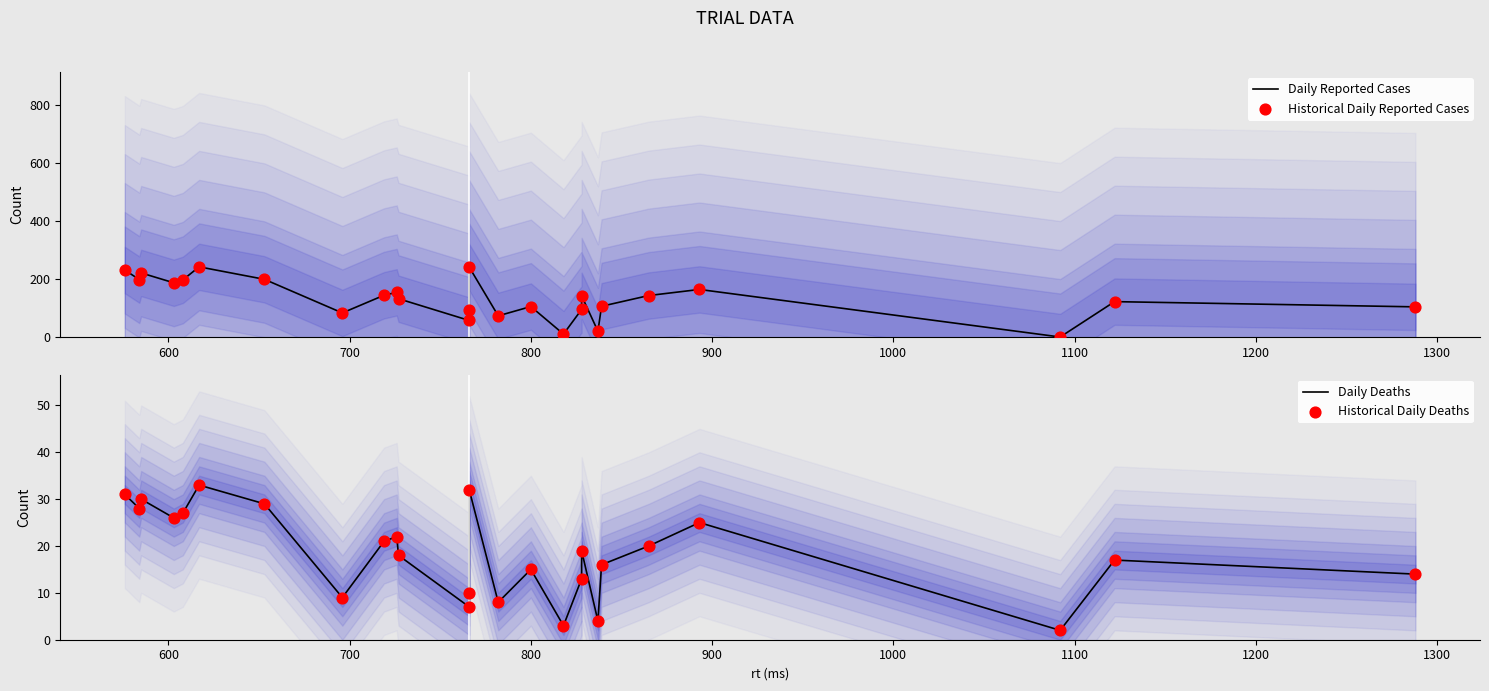

Which series has the largest total across all categories?

Daily Reported Cases